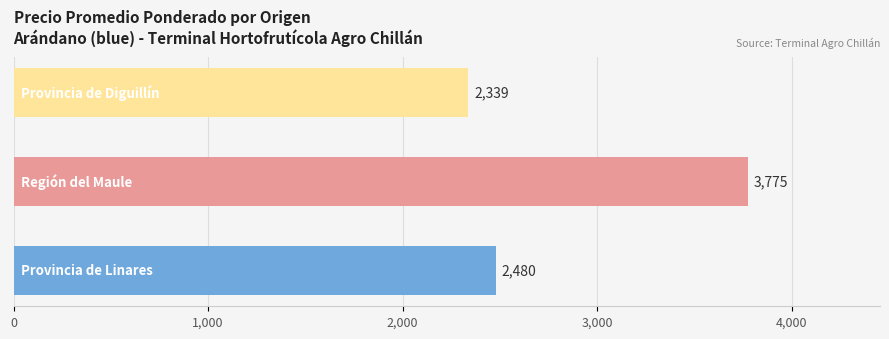

How many values are below 2480?

1